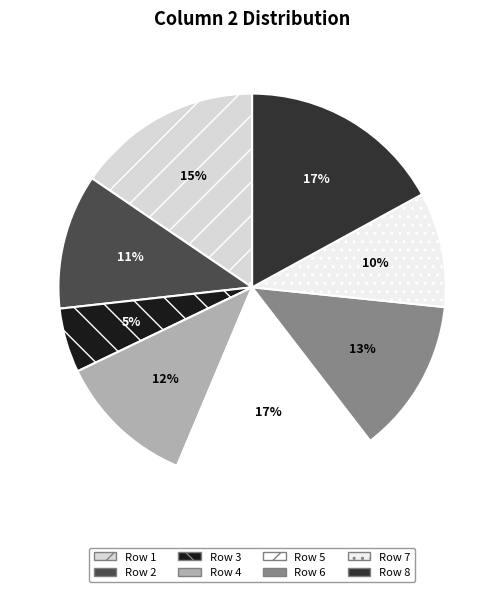

To the nearest percent, what is the average slice percentage?

12%